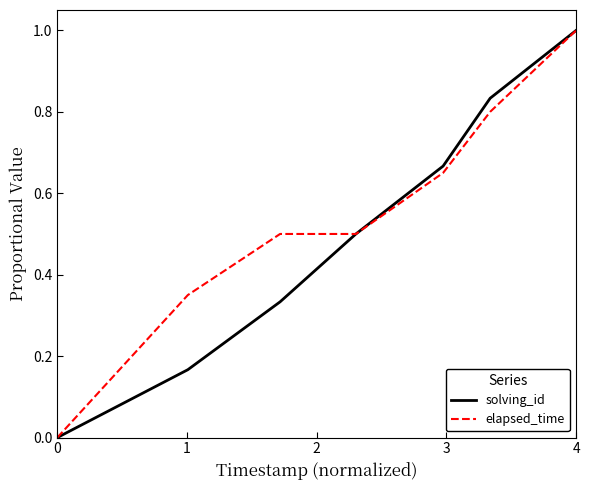

Which series has the largest total across all categories?

elapsed_time